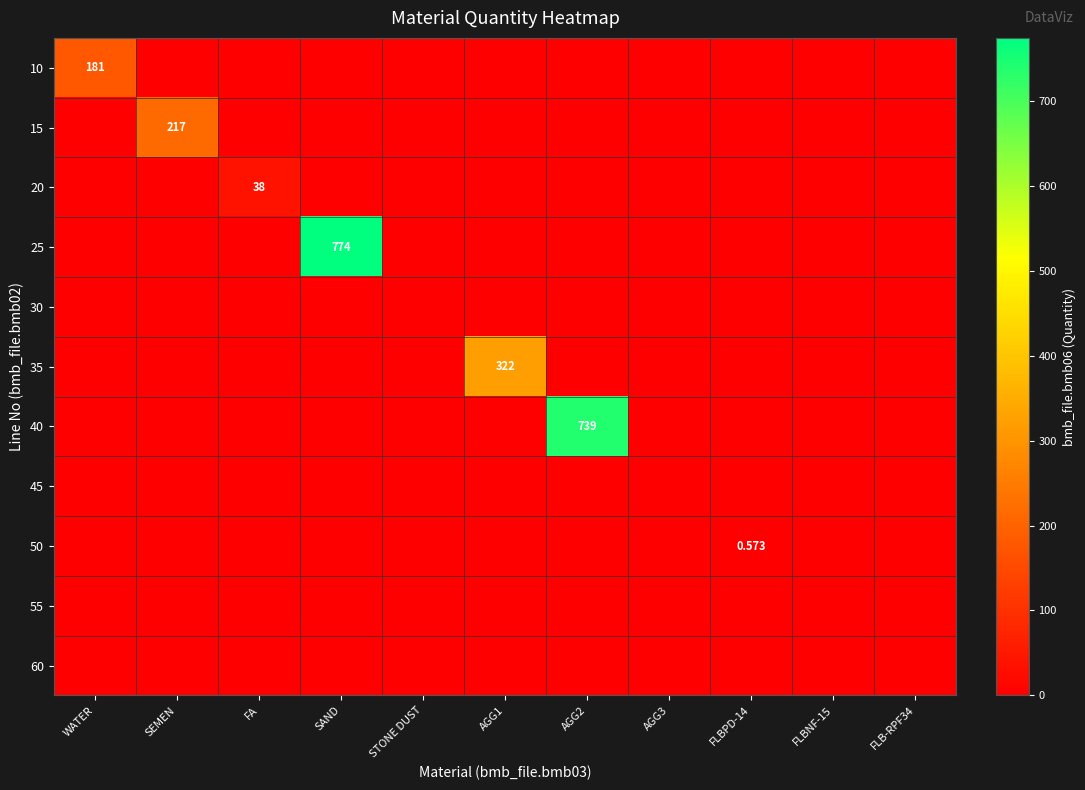

Which series has the largest range (max minus min)?

25